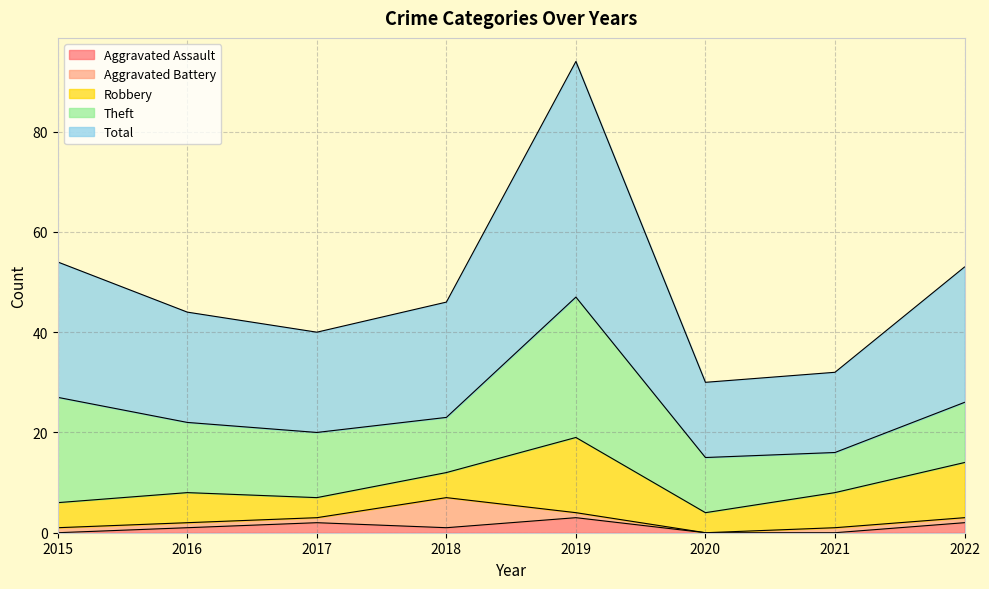

True or false: Theft and Aggravated Assault intersect in this chart.

False